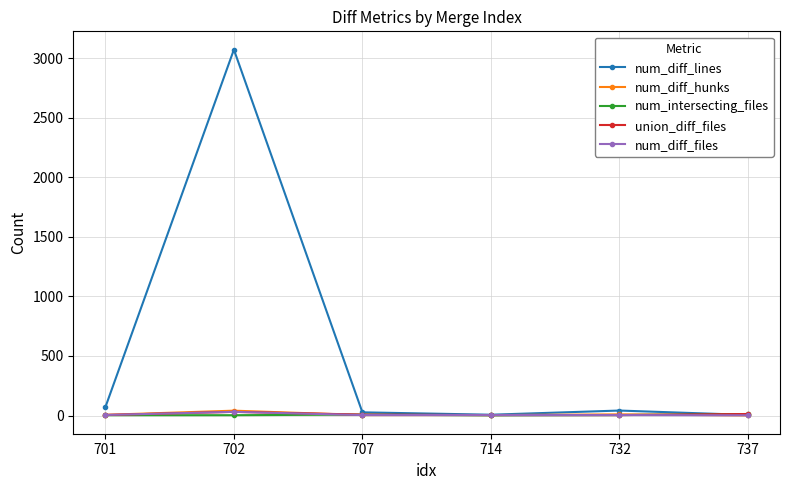

What is the value of the num_intersecting_files point at the 1st from the left?

3